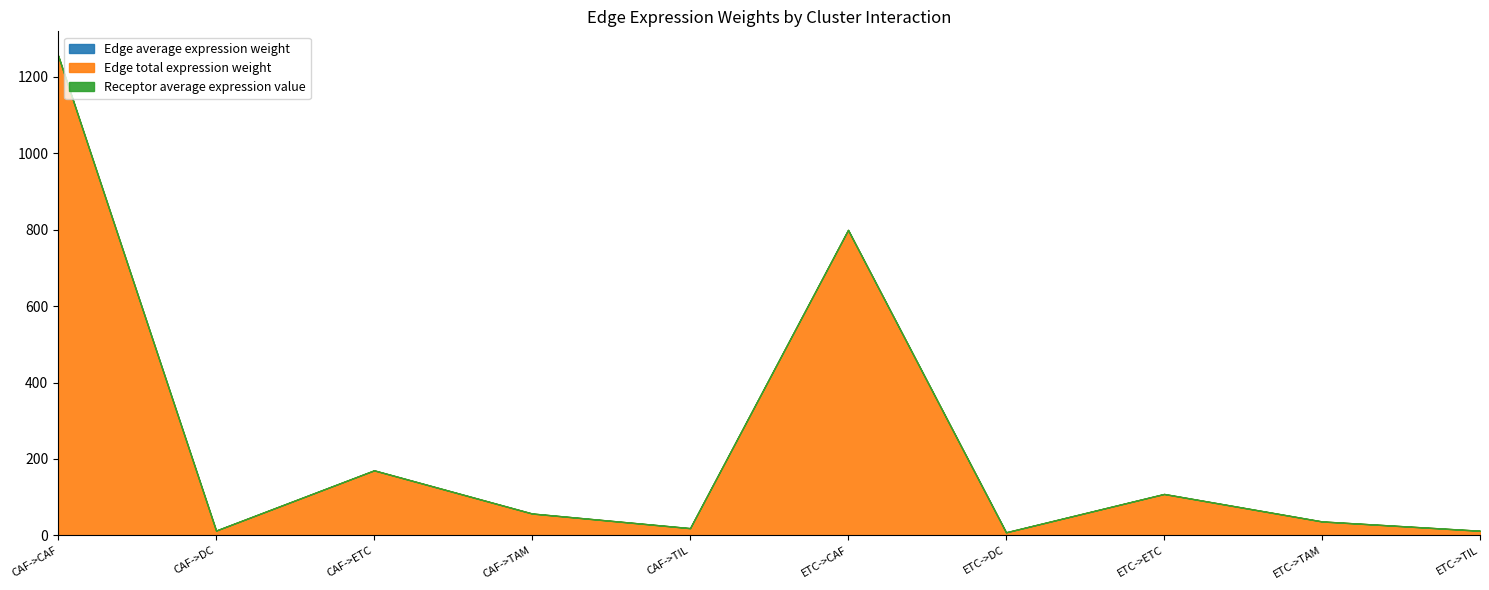

Is it true that Edge total expression weight equals 15.6 at ETC->TIL?

False